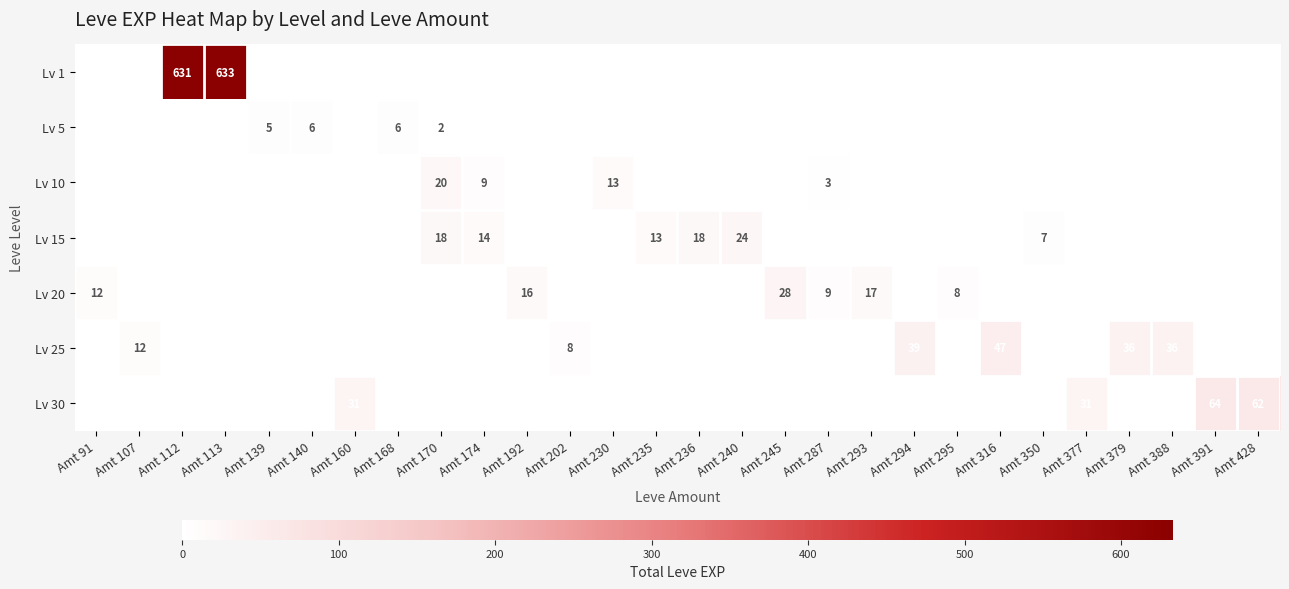

True or false: Lv 1 has a value of 422 at Amt 113.

False